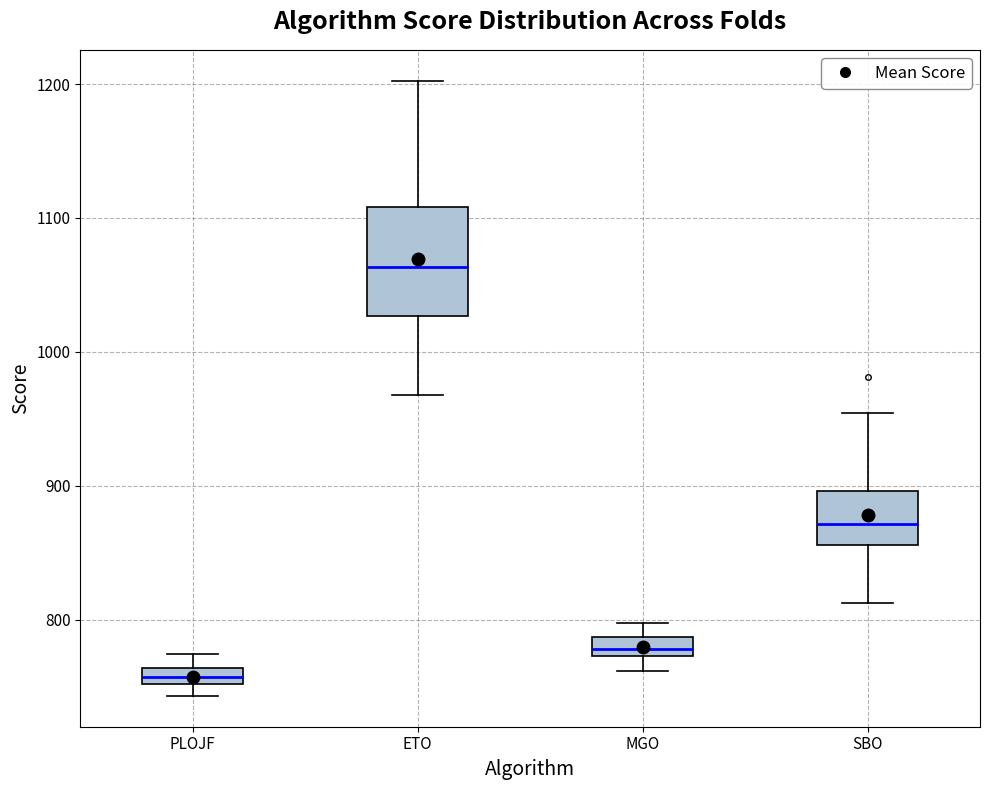

Where does the median line of the box for MGO sit on the y-axis? The values are not printed on the chart, so give them approximately, as read against the axis.

780